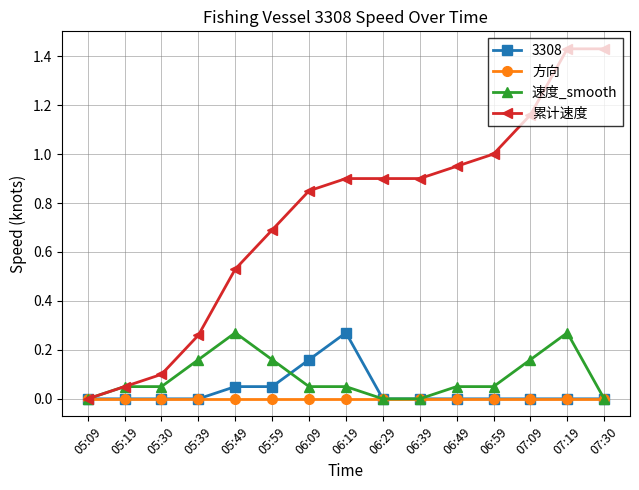

Which series has the largest range (max minus min)?

累计速度